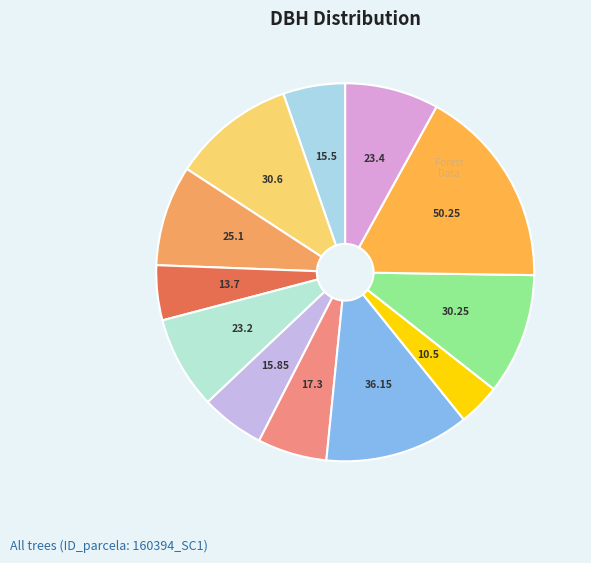

How many segments does this pie chart have?

12